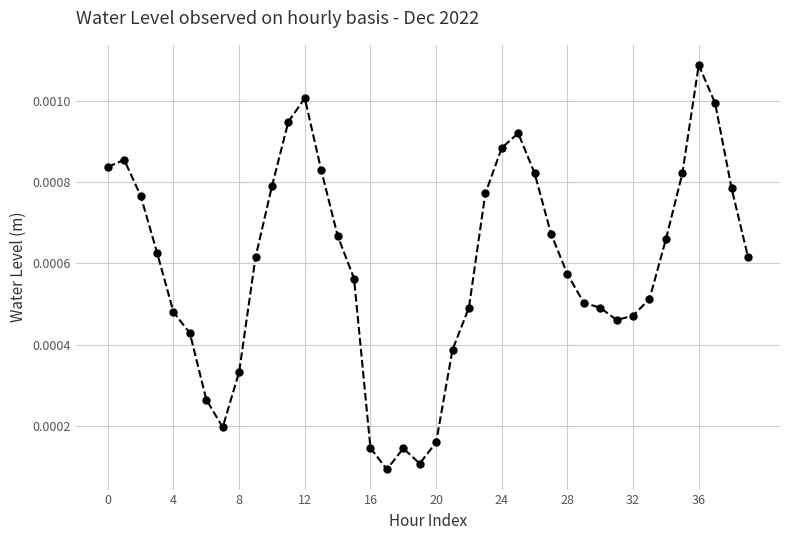

True or false: the data has more than 1 interior local peaks.

True